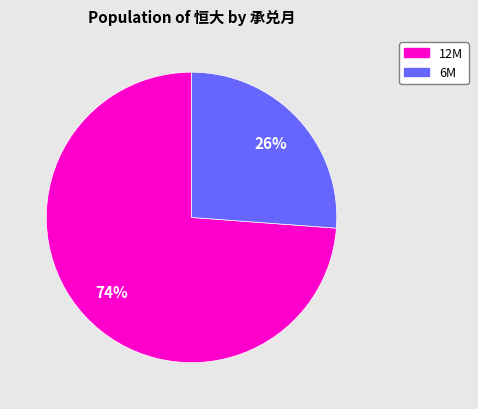

Is there any slice that represents more than half of the pie?

Yes